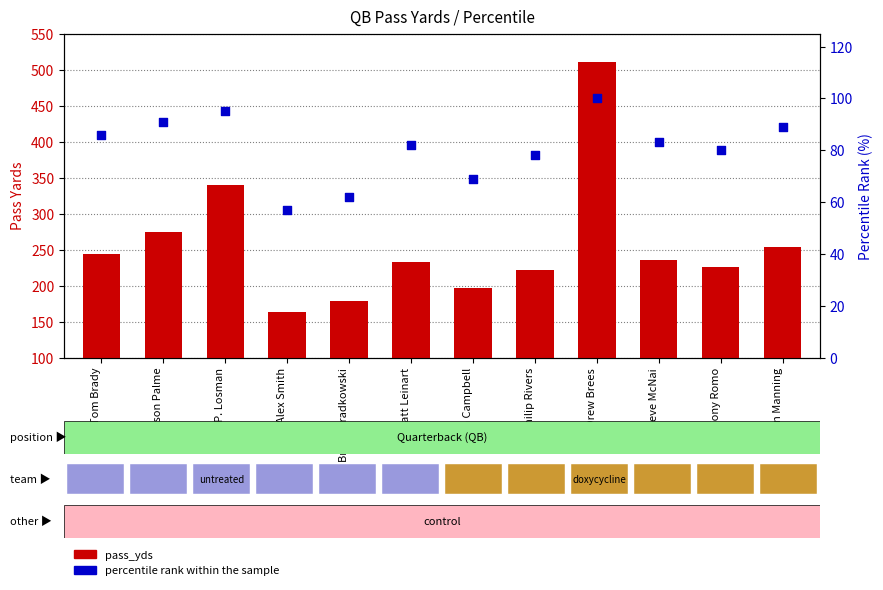

Which series reaches the maximum Y coordinate?

pass_yds